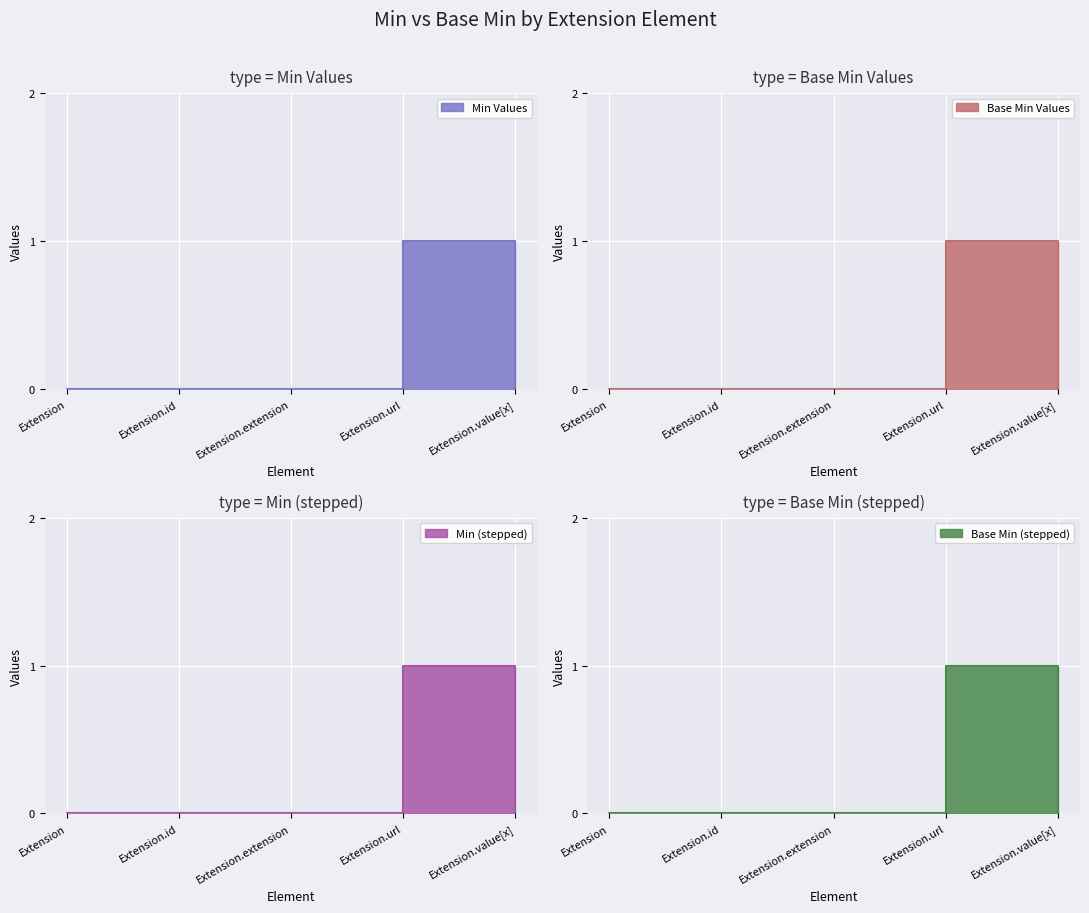

True or false: Min has more than 2 points higher than both neighbors.

False